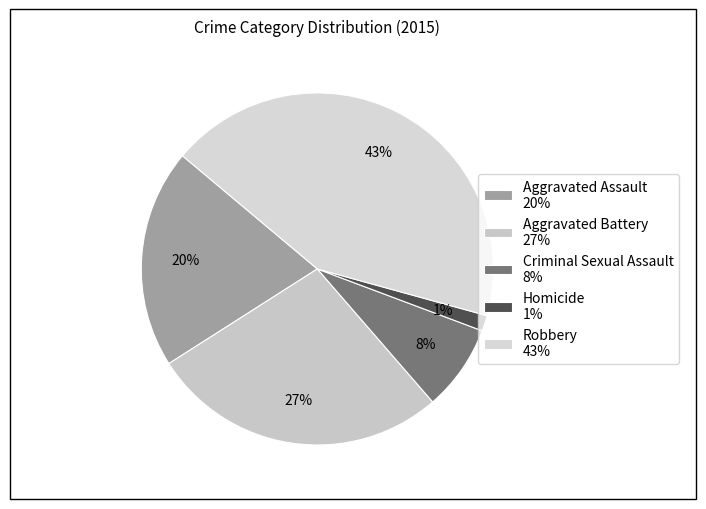

Combined, do Criminal Sexual Assault and Robbery account for over 50%?

Yes